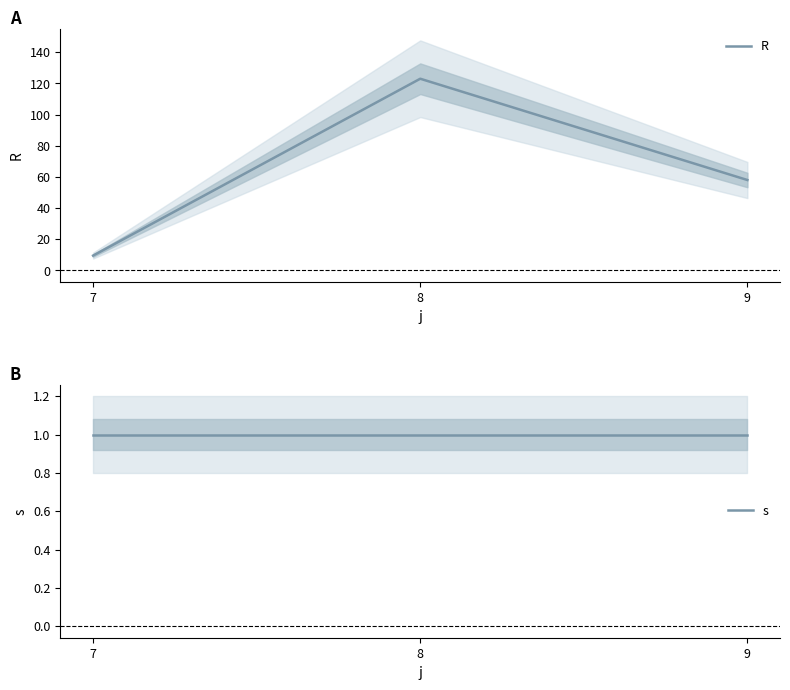

What is the maximum value for s?

1.0